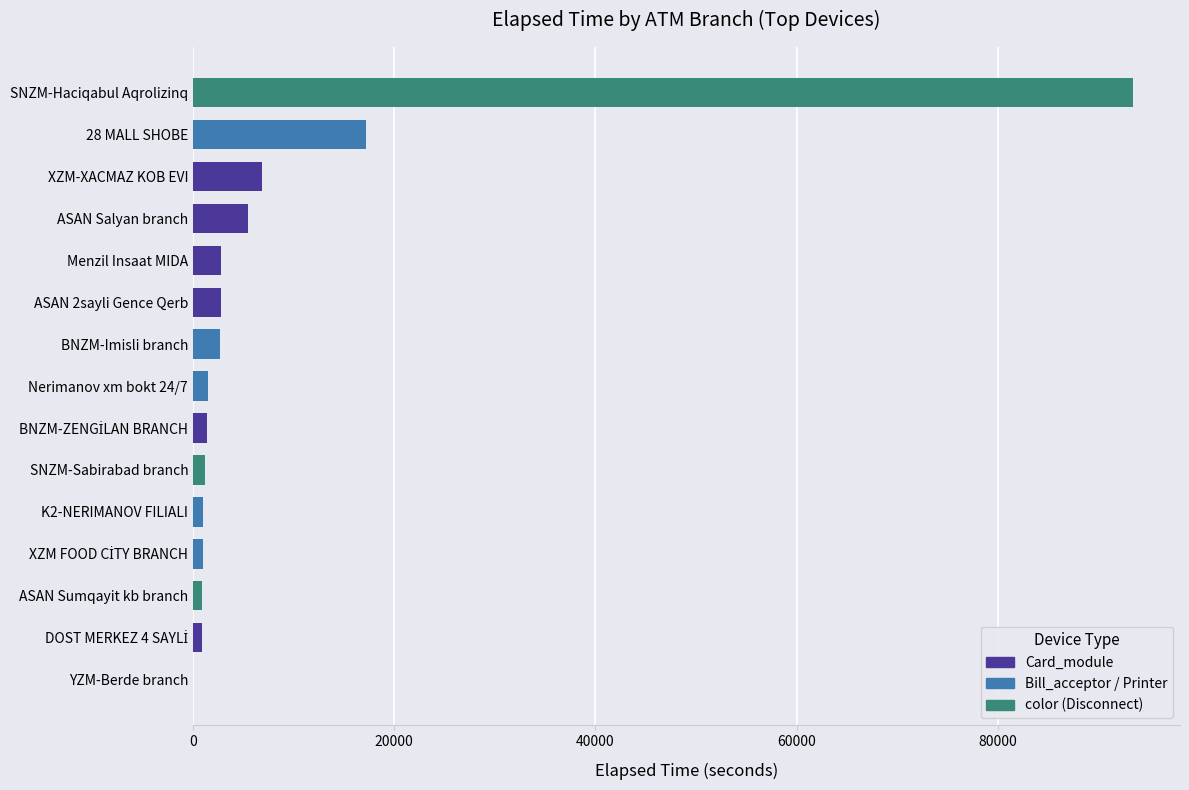

What is the greatest value displayed?

93436